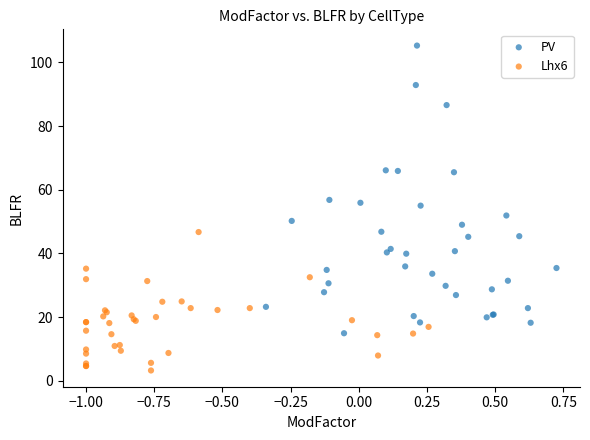

Which series reaches the minimum Y coordinate?

Lhx6